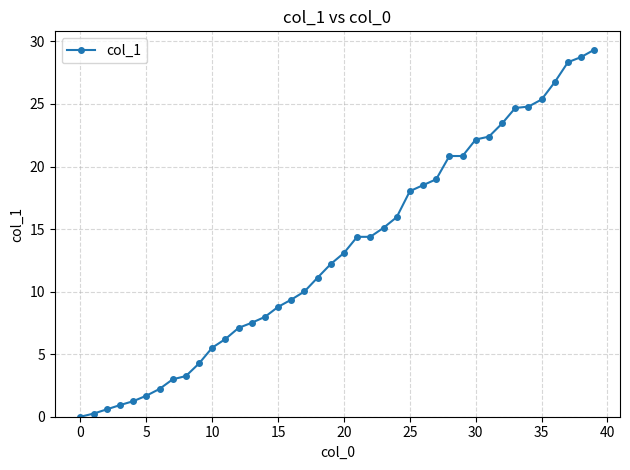

What is the sum of all values?

529.3